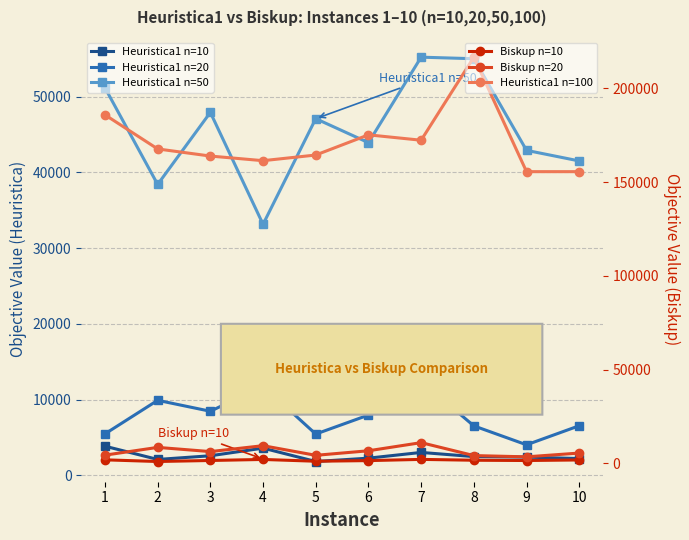

At which category does the chart reach its minimum across all series?

2